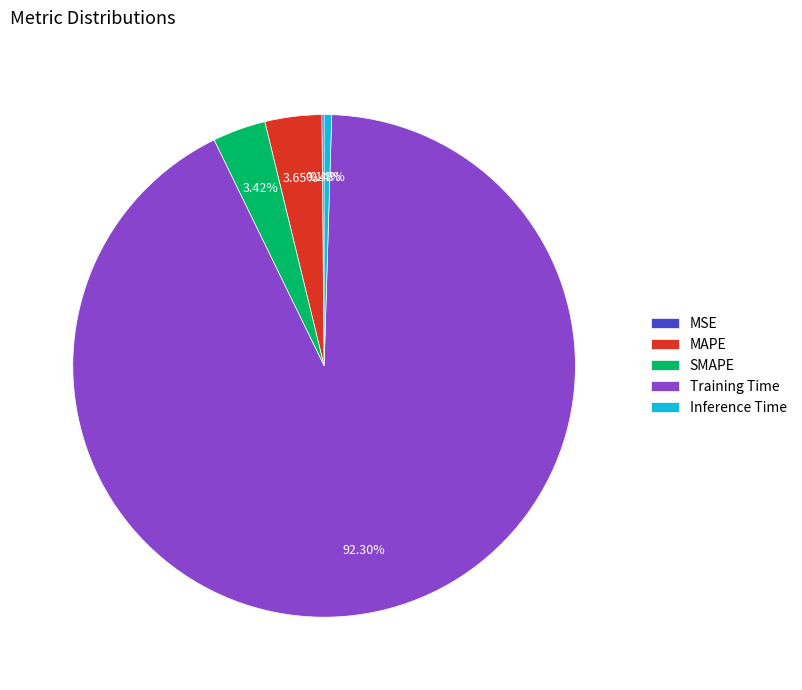

Do MAPE and Inference Time together represent more than half of the pie?

No